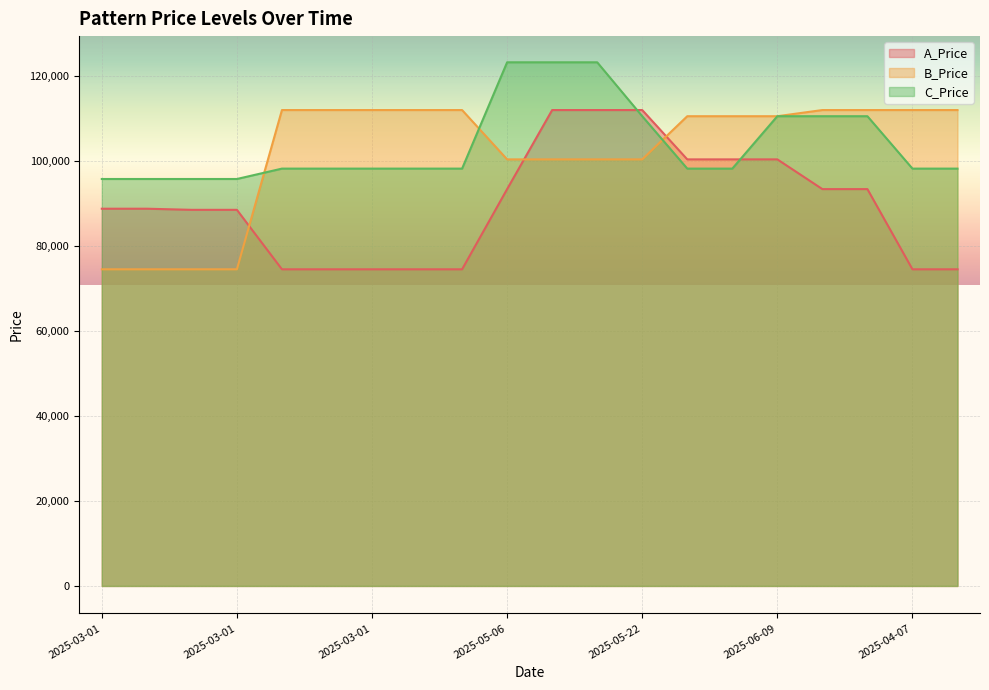

Reading left to right, extract all data points from this chart.

A_Price: 88765.4	88765.4	88500.0	88500.0	74508.0	74508.0	74508.0	74508.0	74508.0	93377.0	111980.0	111980.0	111980.0	100372.3	100372.3	100372.3	93377.0	93377.0	74508.0	74508.0
B_Price: 74508.0	74508.0	74508.0	74508.0	111980.0	111980.0	111980.0	111980.0	111980.0	100372.3	100372.3	100372.3	100372.3	110530.2	110530.2	110530.2	111980.0	111980.0	111980.0	111980.0
C_Price: 95758.0	95758.0	95758.0	95758.0	98200.0	98200.0	98200.0	98200.0	98200.0	123218.0	123218.0	123218.0	110530.2	98200.0	98200.0	110530.2	110530.2	110530.2	98200.0	98200.0